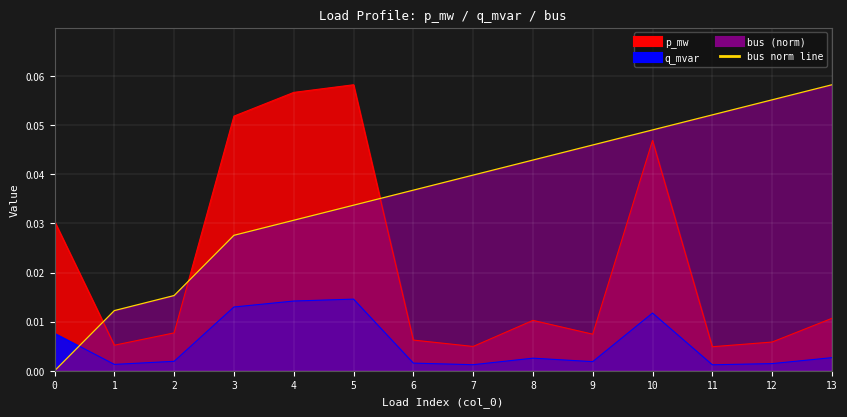

What is the difference between the second highest and minimum values?

0.1